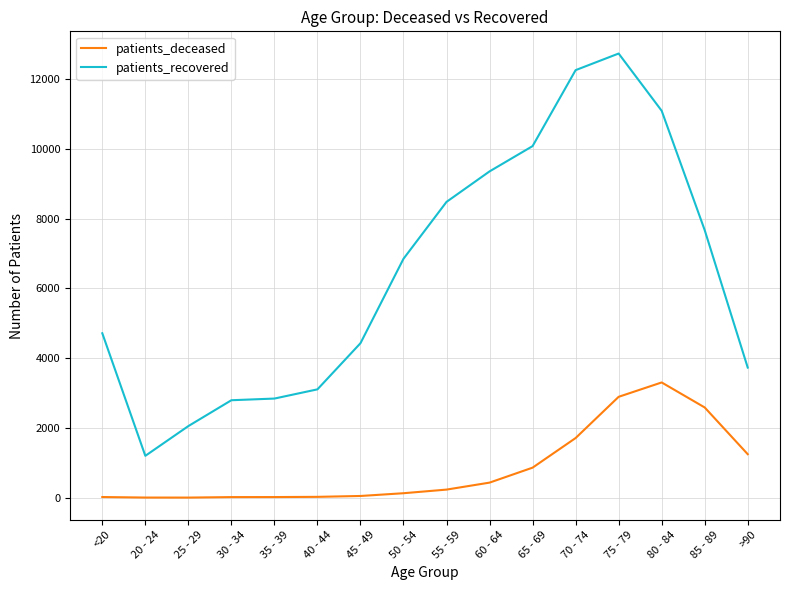

At how many categories does at least one series exceed 6020?

8